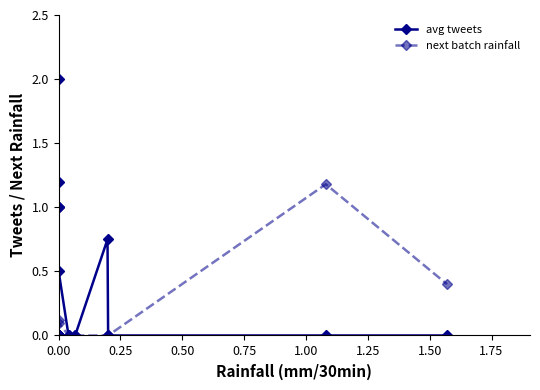

At 0.00, list the series in order from smallest to largest.

avg tweets, next batch rainfall